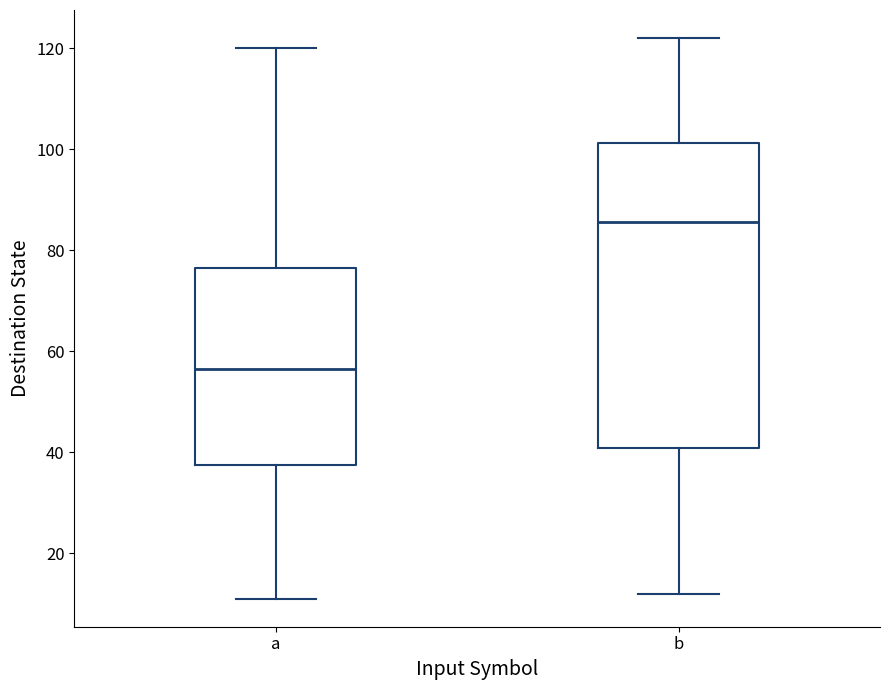

Which box is the tallest, from its lower edge to its upper edge?

b